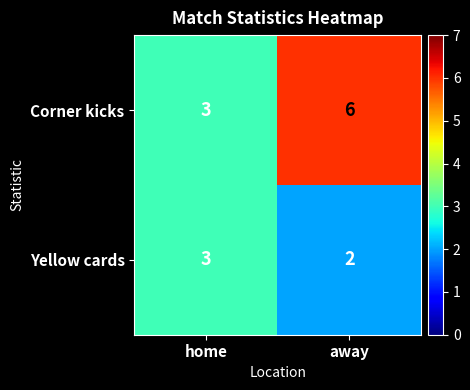

Which series has the widest spread of values?

Corner kicks